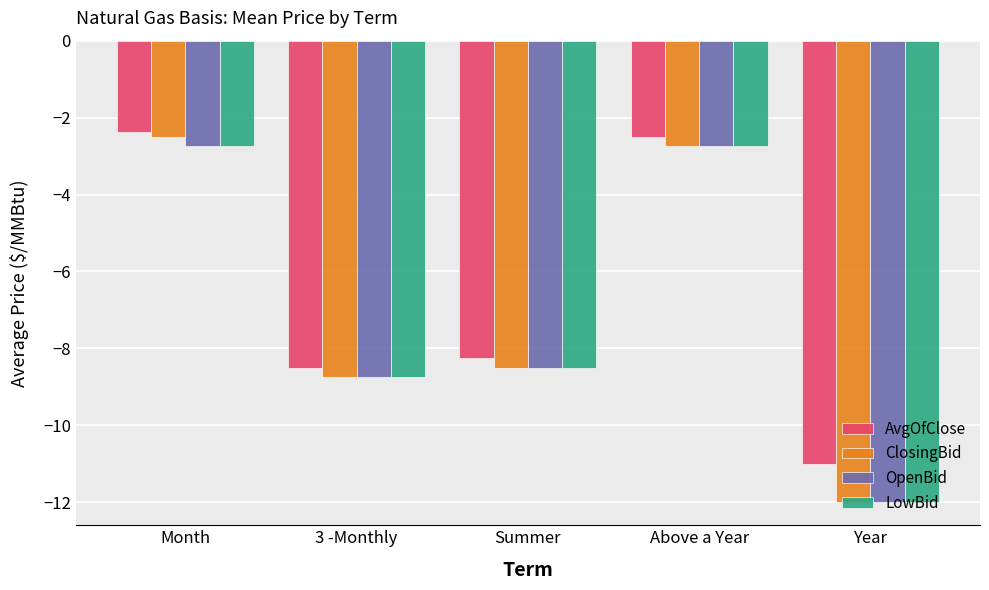

What is the approximate value of LowBid at Year?

-12.0